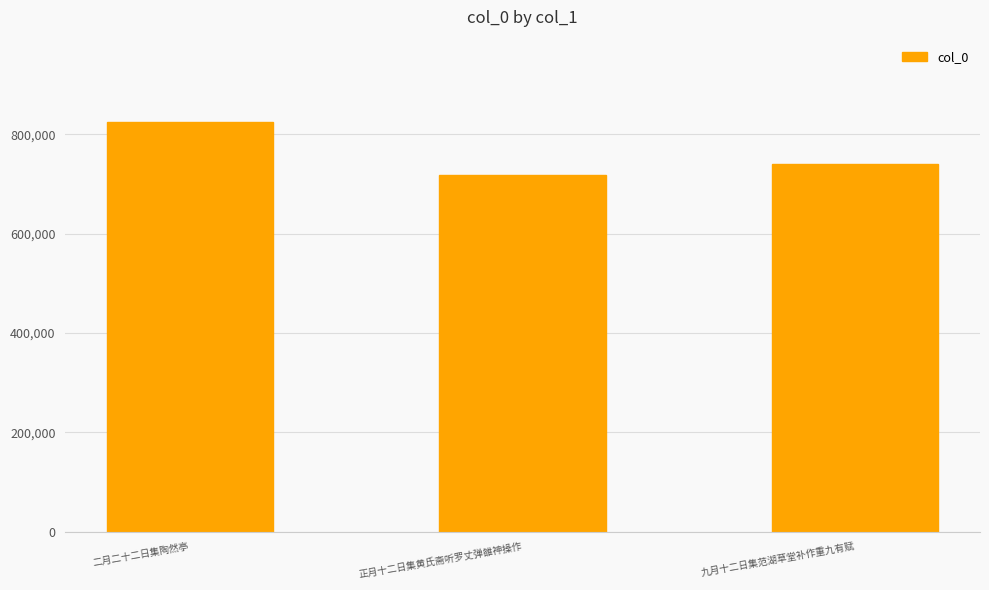

What is the sum of all values?

2282892